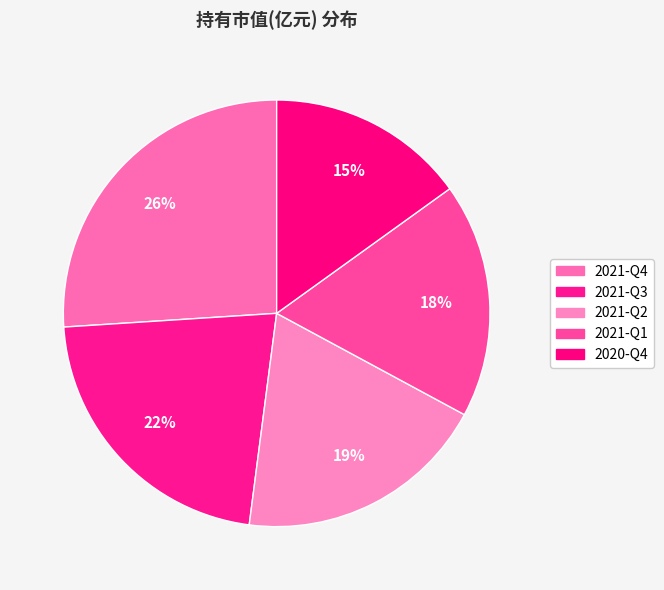

Which slice is the smallest?

2020-Q4